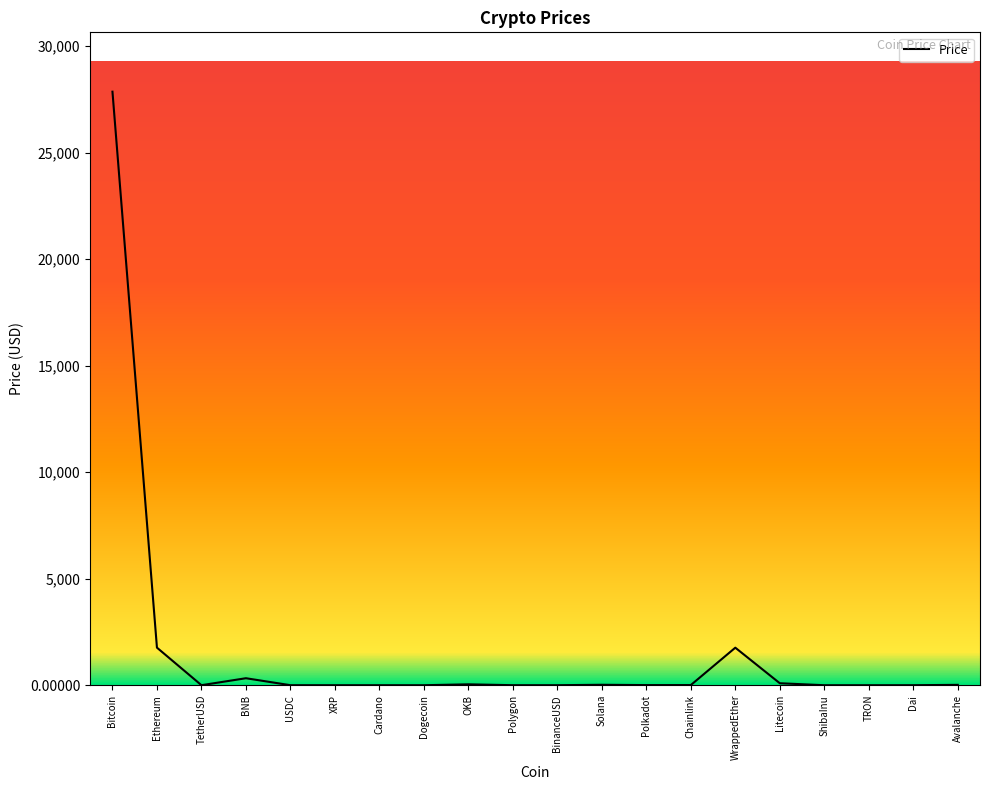

The value at WrappedEther is 1761.9. True or false?

True